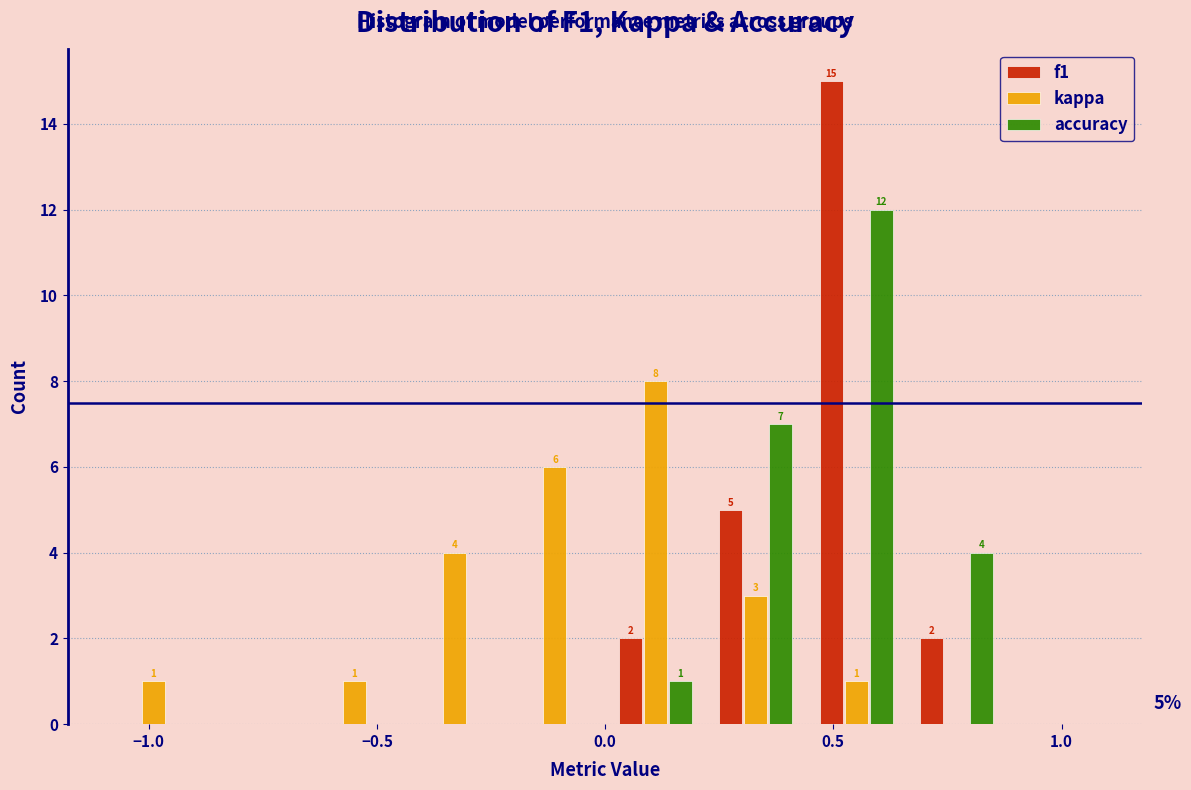

In the f1 series, which range on the x-axis has the tallest bar?

0.44 to 0.66